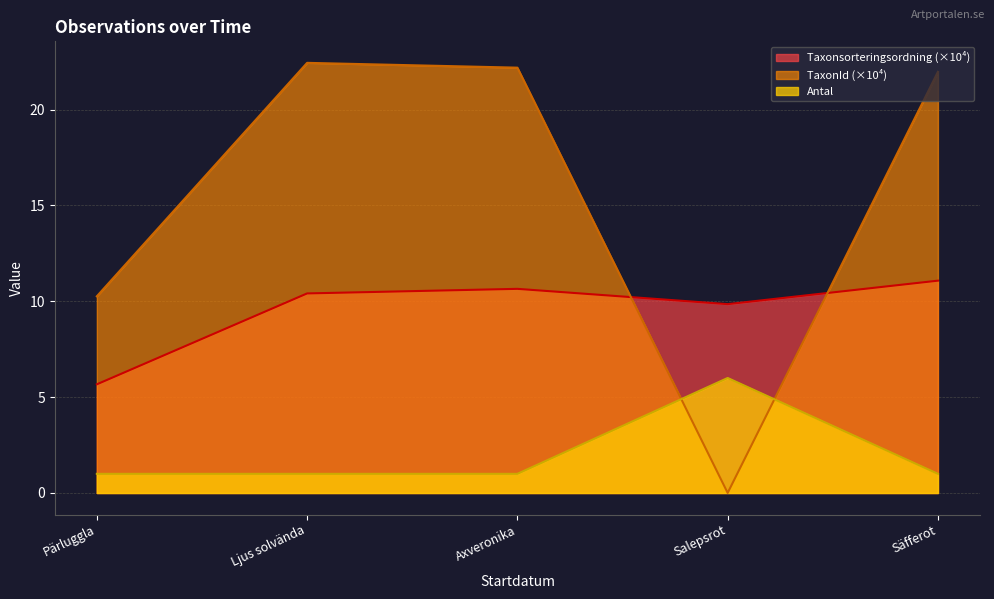

Count the number of categories in the chart.

5